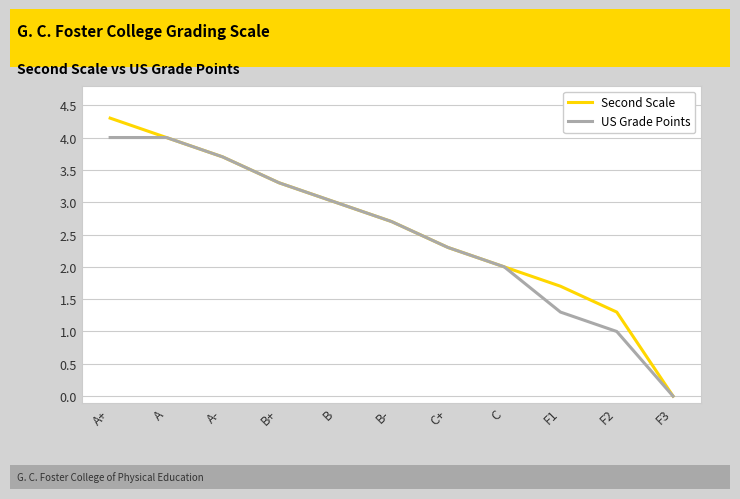

The US Grade Points series shows 1.4 at A+. True or false?

False